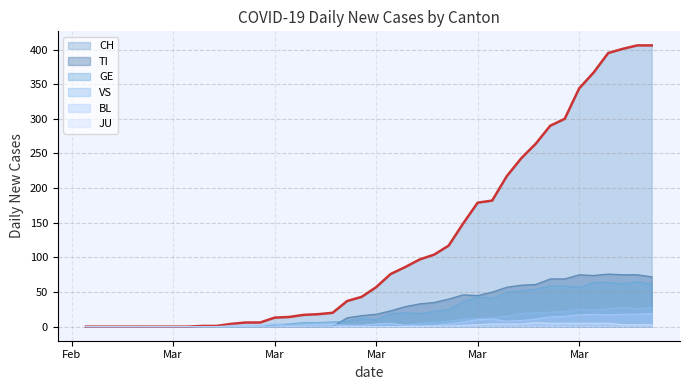

Reading right to left, what are all the values shown in this chart?

CH: 406	406	401	395	367	344	300	290	264	243	217	182	179	149	117	104	97	86	76	57	43	37	20	18	17	14	13	6	6	4	1	1	0	0	0	0	0	0	0	0
TI: 72	75	75	76	74	75	69	69	61	60	57	50	45	46	40	35	33	29	23	18	16	13	0	0	0	0	0	0	0	0	0	0	0	0	0	0	0	0	0	0
GE: 61	65	62	64	64	57	59	59	54	52	50	41	43	36	25	22	19	20	19	10	12	8	7	6	6	4	3	0	0	0	0	0	0	0	0	0	0	0	0	0
VS: 28	26	28	26	24	25	22	21	20	19	15	13	12	11	8	6	5	2	2	2	1	1	1	1	1	1	1	1	0	0	0	0	0	0	0	0	0	0	0	0
BL: 19	18	18	17	18	17	15	14	11	9	8	11	10	7	4	2	2	2	5	4	2	2	3	3	1	1	4	2	2	2	0	0	0	0	0	0	0	0	0	0
JU: 3	3	3	5	5	5	5	5	6	4	4	4	3	2	1	1	0	0	0	0	0	0	0	0	0	0	0	0	0	0	0	0	0	0	0	0	0	0	0	0